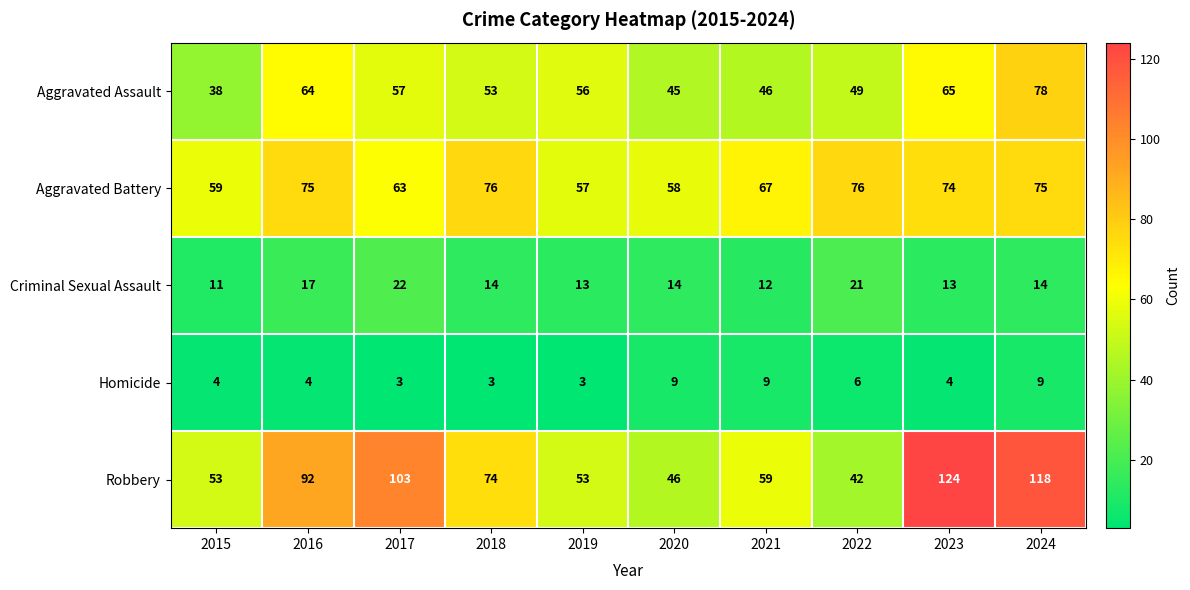

What is the total value across all series at 2015?

165